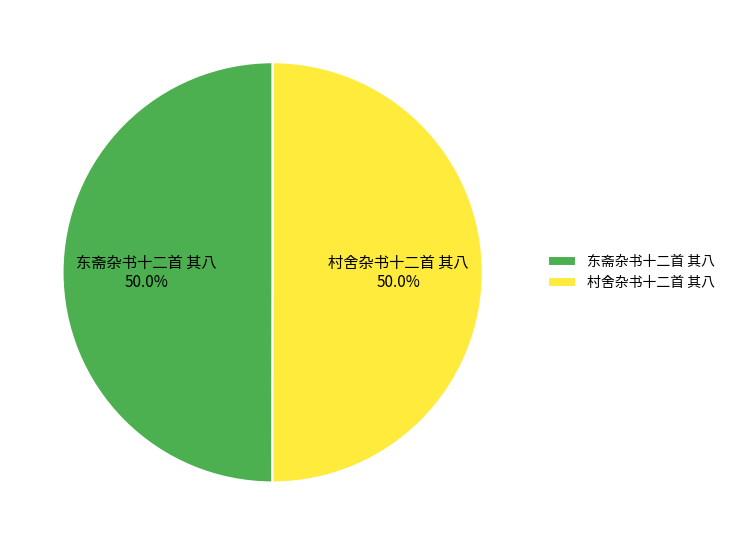

Combined, do 东斋杂书十二首 其八 and 村舍杂书十二首 其八 account for over 50%?

Yes